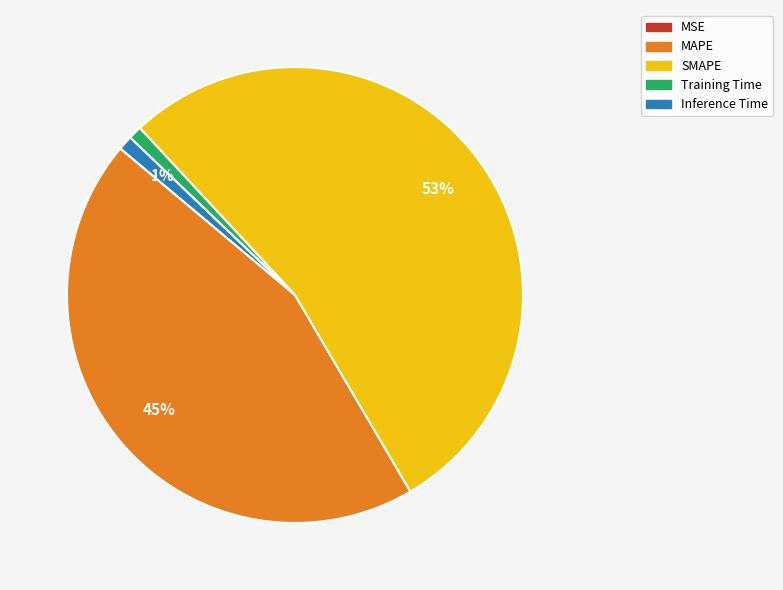

Is it true that SMAPE is 53% of the pie?

True